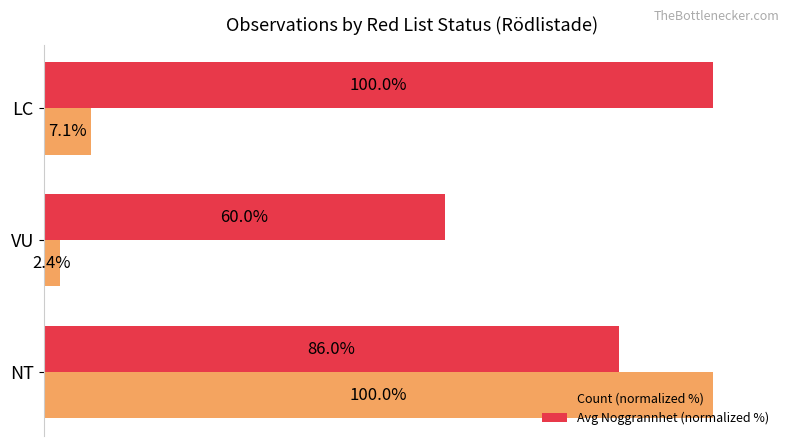

Which series has the largest range (max minus min)?

Count (normalized %)